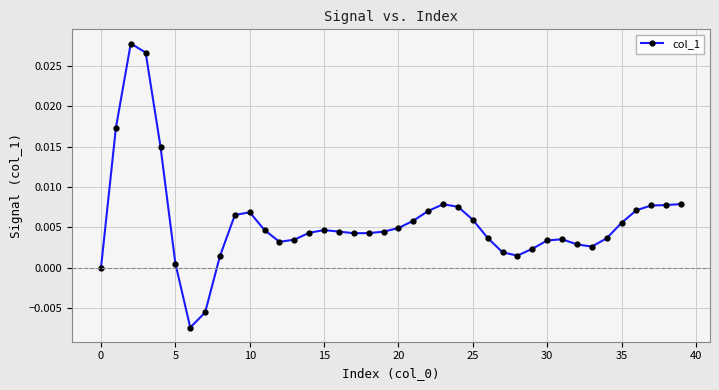

True or false: the data has more than 2 interior local peaks.

True